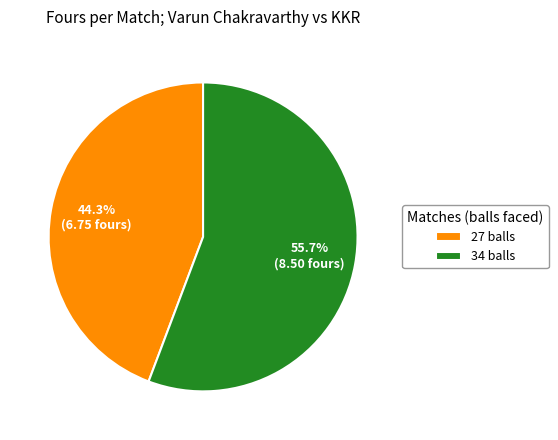

Which category has the biggest portion of the pie?

34 balls